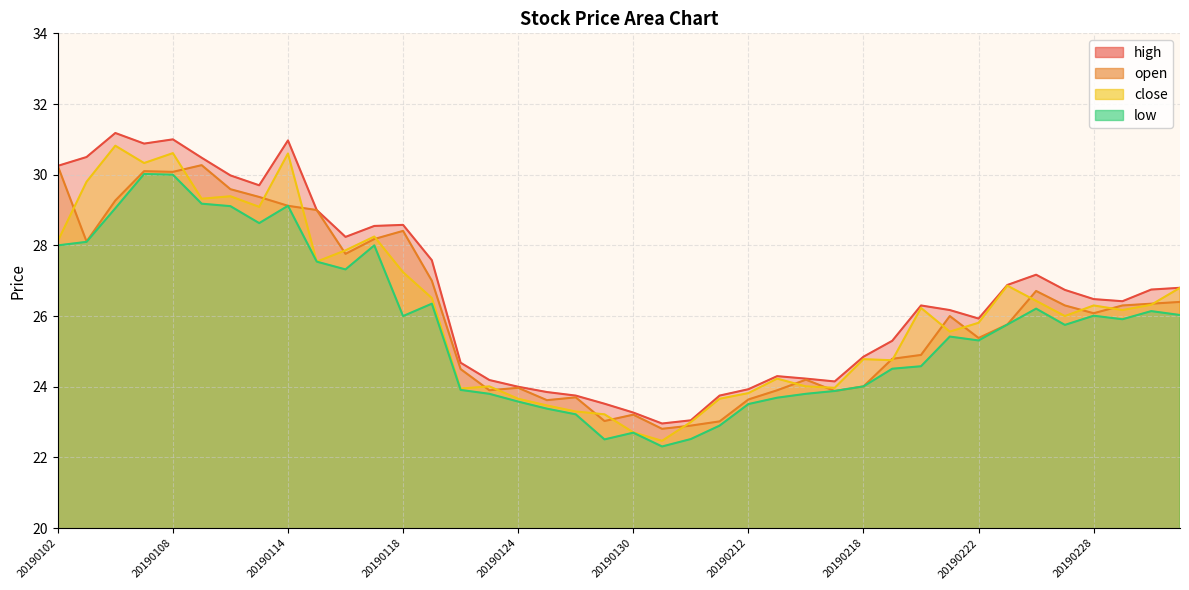

Reading left to right, transcribe all the data shown in this chart.

close: 20190102=28.1	20190103=29.8	20190104=30.8	20190107=30.3	20190108=30.6	20190109=29.3	20190110=29.4	20190111=29.1	20190114=30.6	20190115=27.5	20190116=27.9	20190117=28.2	20190118=27.2	20190121=26.5	20190122=23.9	20190123=24.0	20190124=23.7	20190125=23.5	20190128=23.3	20190129=23.2	20190130=22.7	20190131=22.5	20190201=23.0	20190211=23.7	20190212=23.8	20190213=24.2	20190214=24.0	20190215=24.0	20190218=24.8	20190219=24.8	20190220=26.2	20190221=25.6	20190222=25.8	20190225=26.9	20190226=26.4	20190227=26.0	20190228=26.3	20190301=26.2	20190304=26.3	20190305=26.8
high: 20190102=30.2	20190103=30.5	20190104=31.2	20190107=30.9	20190108=31.0	20190109=30.5	20190110=30.0	20190111=29.7	20190114=31.0	20190115=29.0	20190116=28.2	20190117=28.6	20190118=28.6	20190121=27.6	20190122=24.7	20190123=24.2	20190124=24.0	20190125=23.9	20190128=23.8	20190129=23.5	20190130=23.3	20190131=23.0	20190201=23.1	20190211=23.8	20190212=23.9	20190213=24.3	20190214=24.2	20190215=24.1	20190218=24.9	20190219=25.3	20190220=26.3	20190221=26.2	20190222=25.9	20190225=26.9	20190226=27.2	20190227=26.7	20190228=26.5	20190301=26.4	20190304=26.8	20190305=26.8
low: 20190102=28.0	20190103=28.1	20190104=29.1	20190107=30.0	20190108=30.0	20190109=29.2	20190110=29.1	20190111=28.6	20190114=29.1	20190115=27.5	20190116=27.3	20190117=28.0	20190118=26.0	20190121=26.4	20190122=23.9	20190123=23.8	20190124=23.6	20190125=23.4	20190128=23.2	20190129=22.5	20190130=22.7	20190131=22.3	20190201=22.5	20190211=22.9	20190212=23.5	20190213=23.7	20190214=23.8	20190215=23.9	20190218=24.0	20190219=24.5	20190220=24.6	20190221=25.4	20190222=25.3	20190225=25.8	20190226=26.2	20190227=25.8	20190228=26.0	20190301=25.9	20190304=26.1	20190305=26.0
open: 20190102=30.2	20190103=28.1	20190104=29.3	20190107=30.1	20190108=30.1	20190109=30.3	20190110=29.6	20190111=29.4	20190114=29.1	20190115=29.0	20190116=27.8	20190117=28.2	20190118=28.4	20190121=27.0	20190122=24.5	20190123=23.9	20190124=24.0	20190125=23.6	20190128=23.7	20190129=23.0	20190130=23.2	20190131=22.8	20190201=22.9	20190211=23.0	20190212=23.6	20190213=23.9	20190214=24.2	20190215=23.9	20190218=24.0	20190219=24.8	20190220=24.9	20190221=26.0	20190222=25.4	20190225=25.8	20190226=26.7	20190227=26.3	20190228=26.1	20190301=26.3	20190304=26.4	20190305=26.4